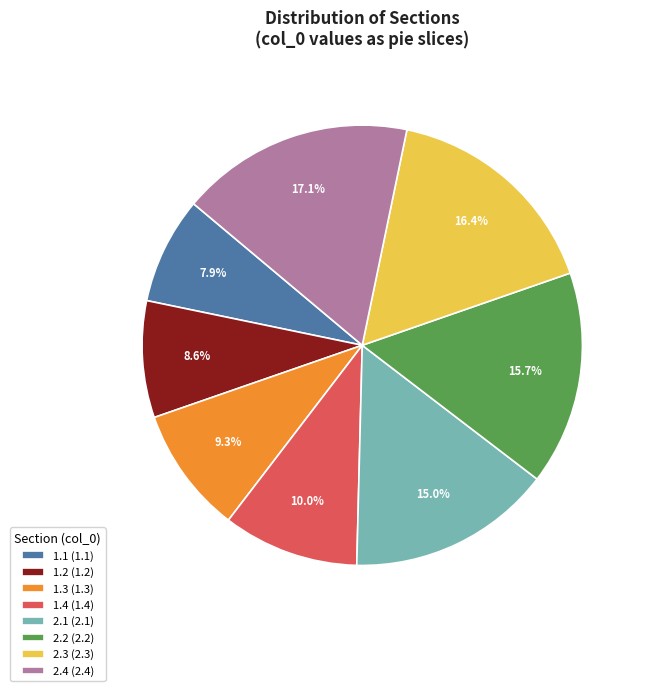

Which has a higher value, 1.1 or 2.1?

2.1